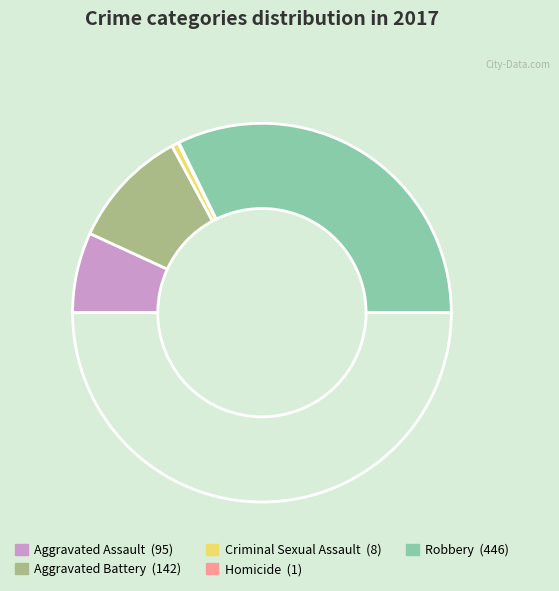

Which category has the smallest portion of the pie?

Homicide